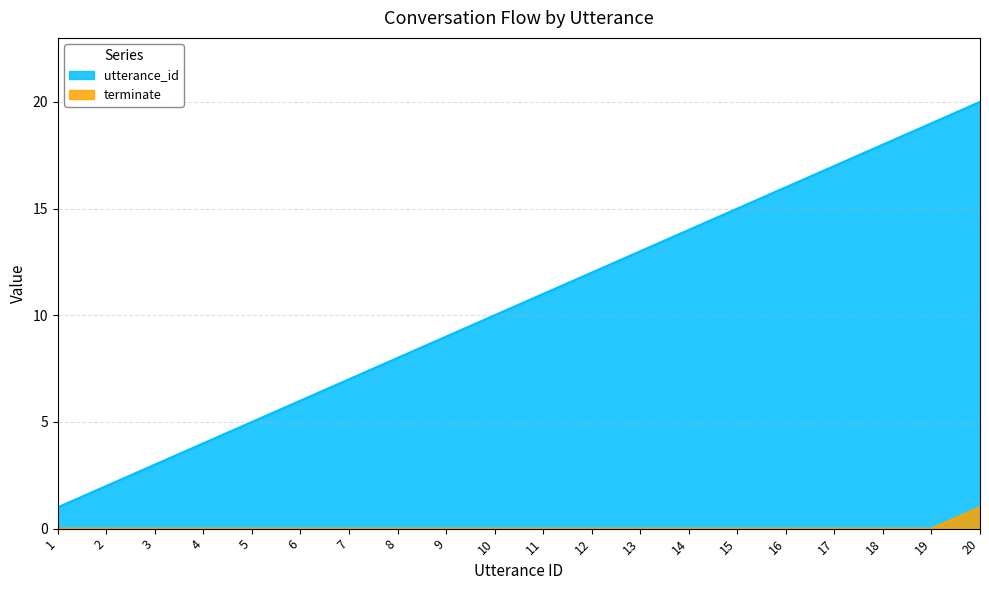

Reading left to right, transcribe all the data shown in this chart.

utterance_id: 1=1	2=2	3=3	4=4	5=5	6=6	7=7	8=8	9=9	10=10	11=11	12=12	13=13	14=14	15=15	16=16	17=17	18=18	19=19	20=20
terminate: 1=0	2=0	3=0	4=0	5=0	6=0	7=0	8=0	9=0	10=0	11=0	12=0	13=0	14=0	15=0	16=0	17=0	18=0	19=0	20=1